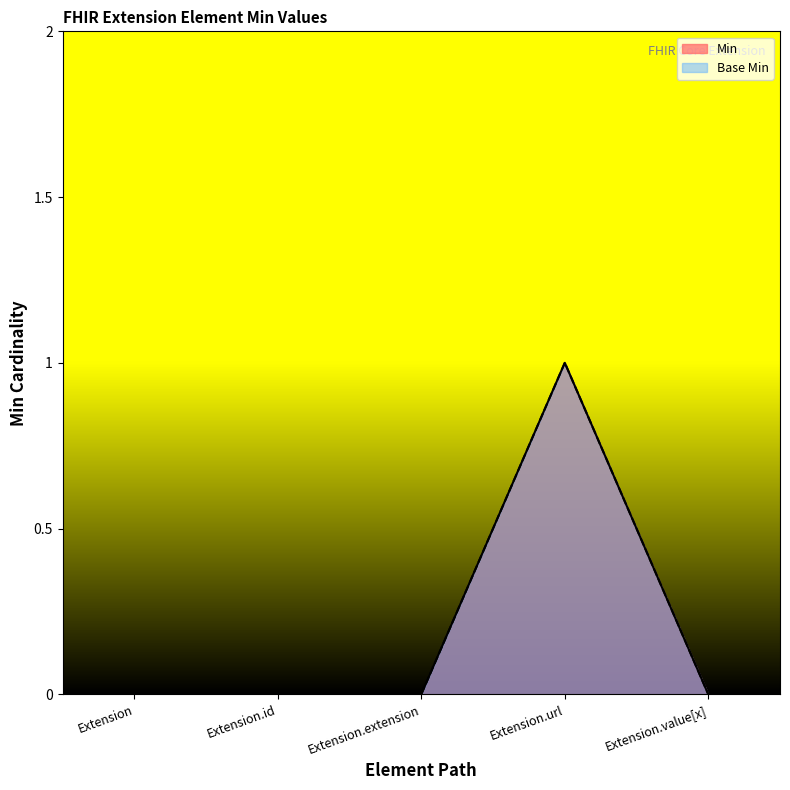

The value of Base Min at Extension.extension is 1. True or false?

False